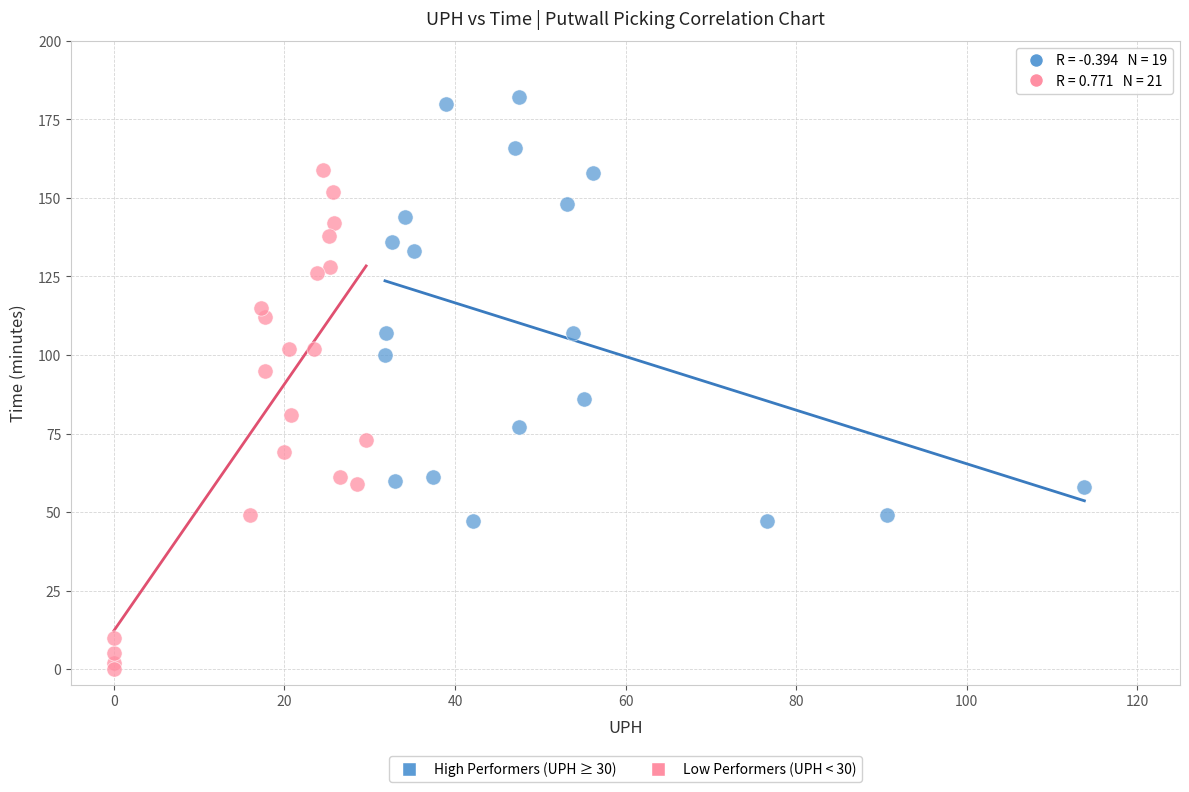

What are all the series names shown in the legend?

High Performers (UPH ≥ 30), Low Performers (UPH < 30)